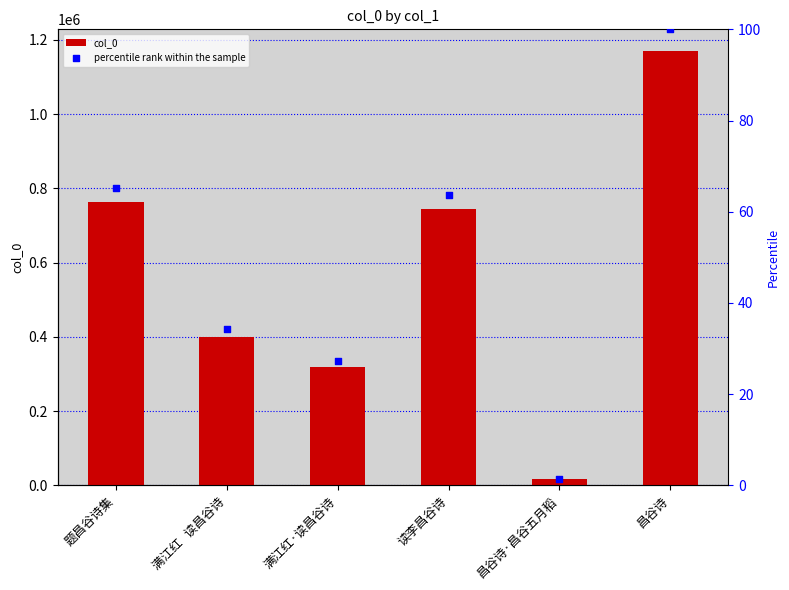

Which series reaches the maximum Y coordinate?

col_0